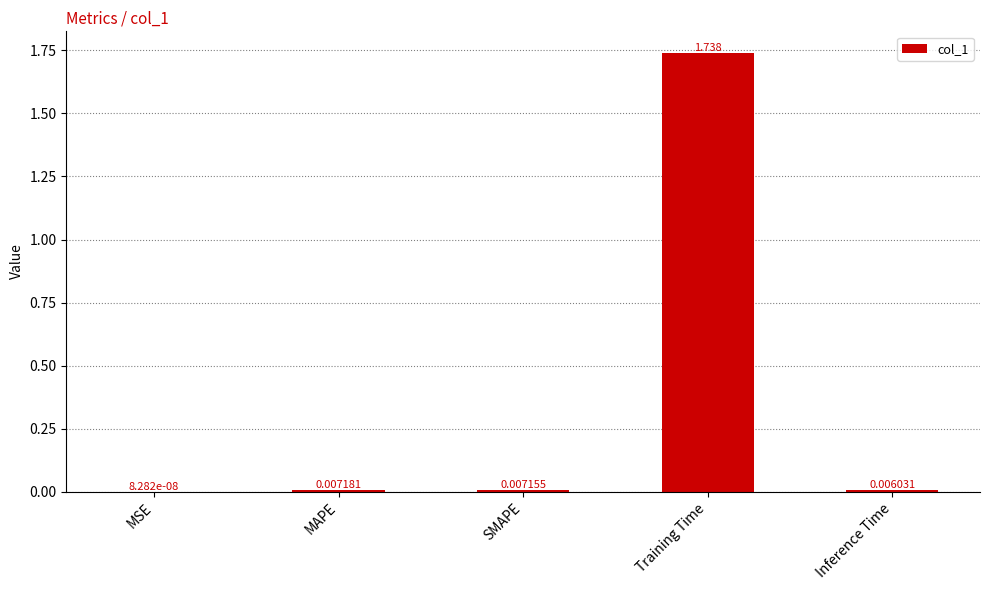

Which label corresponds to the largest value in the chart?

Training Time